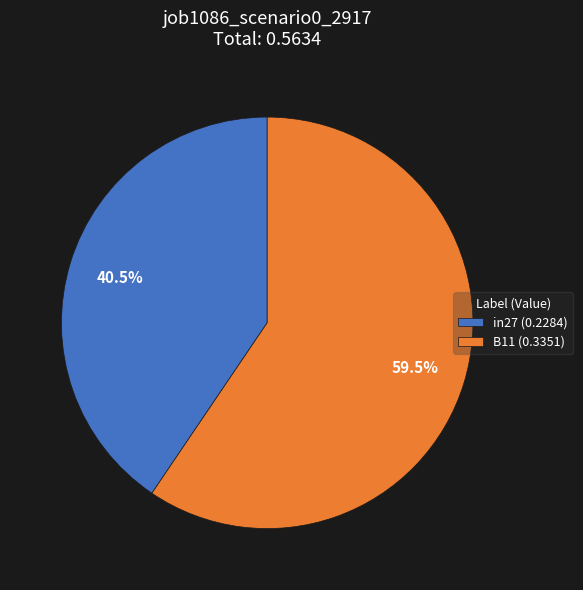

What percentage do in27 (0.2284) and B11 (0.3351) together represent?

100.0%